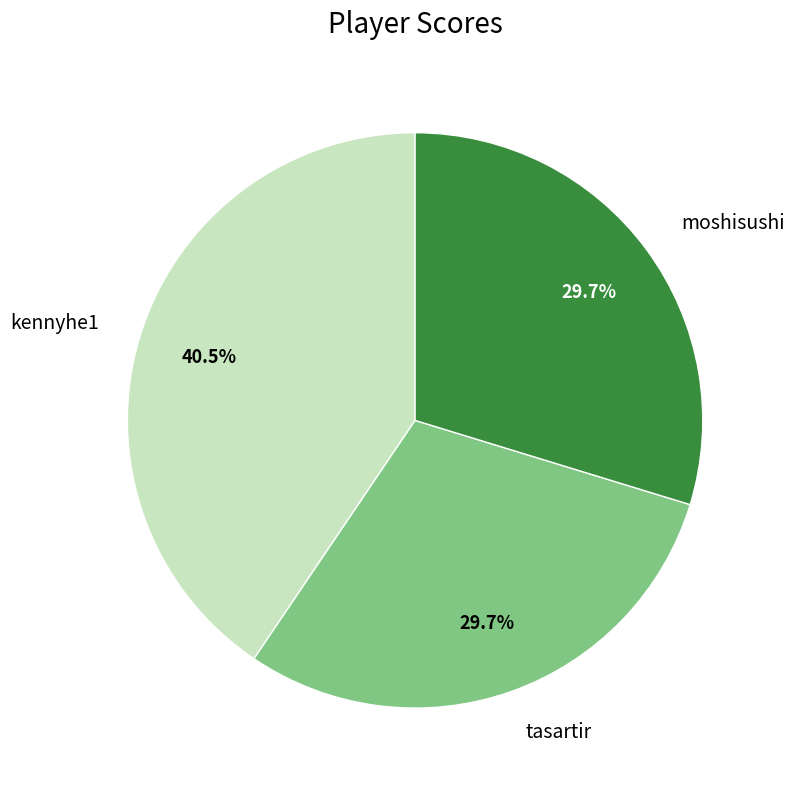

Count the number of slices in the pie.

3